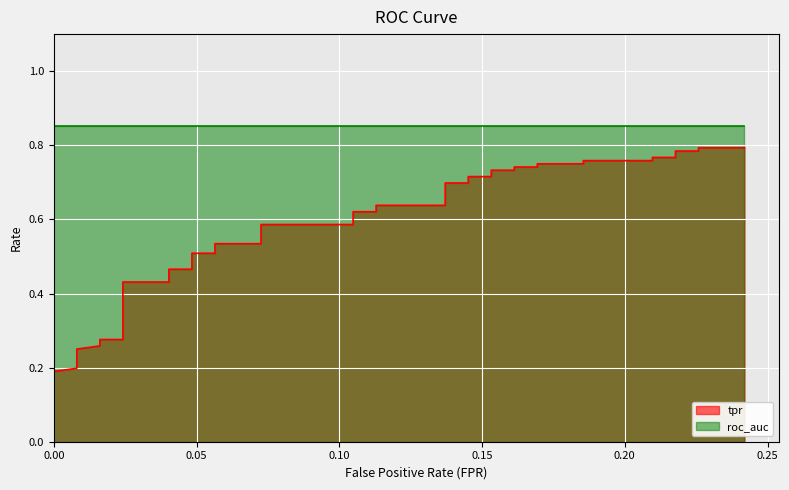

What is the value of the 33rd point from the left?

0.8